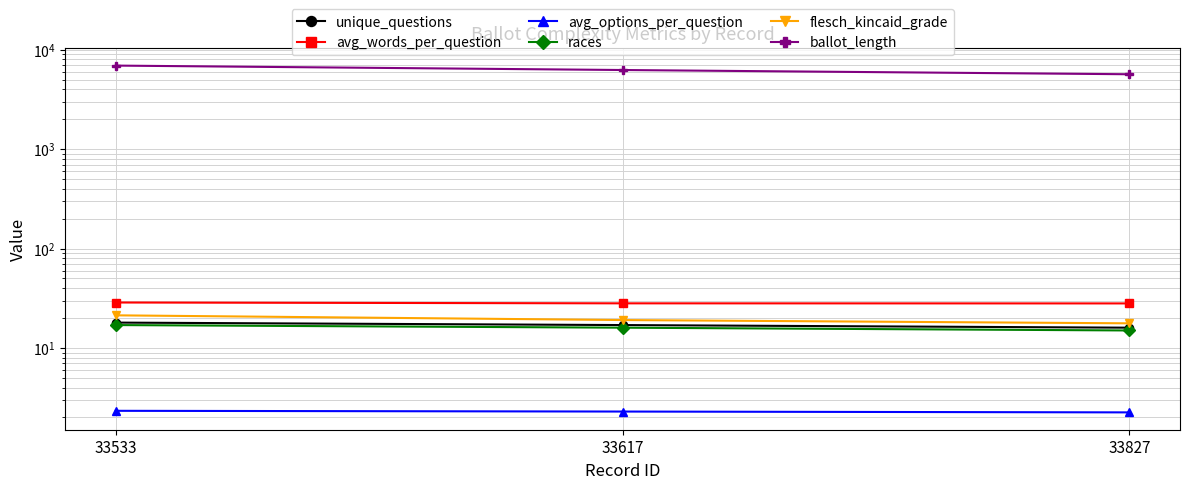

Rank the categories by unique_questions value from lowest to highest.

33827, 33617, 33533